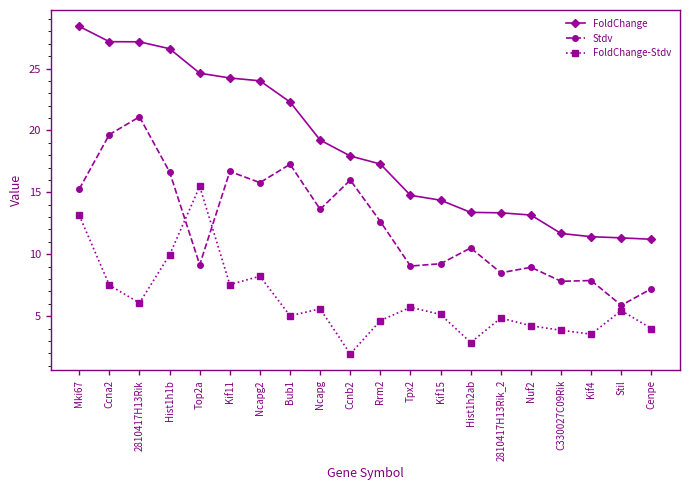

What is the difference between the FoldChange values at Ccna2 and Hist1h1b?

0.6